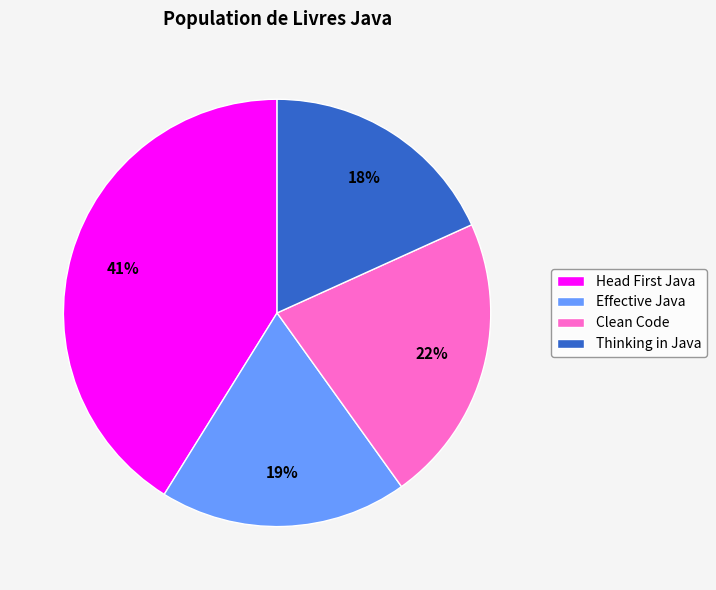

To the nearest percent, what portion does Effective Java represent?

19%